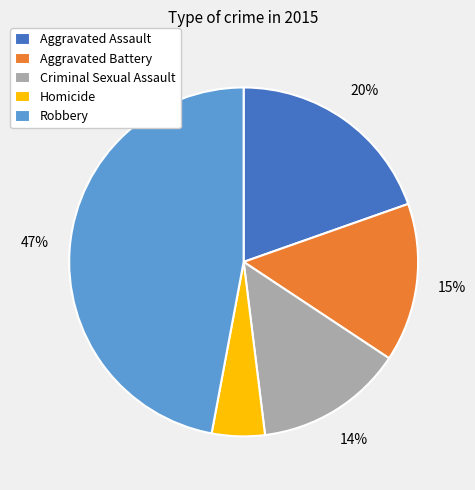

Count the number of slices in the pie.

5